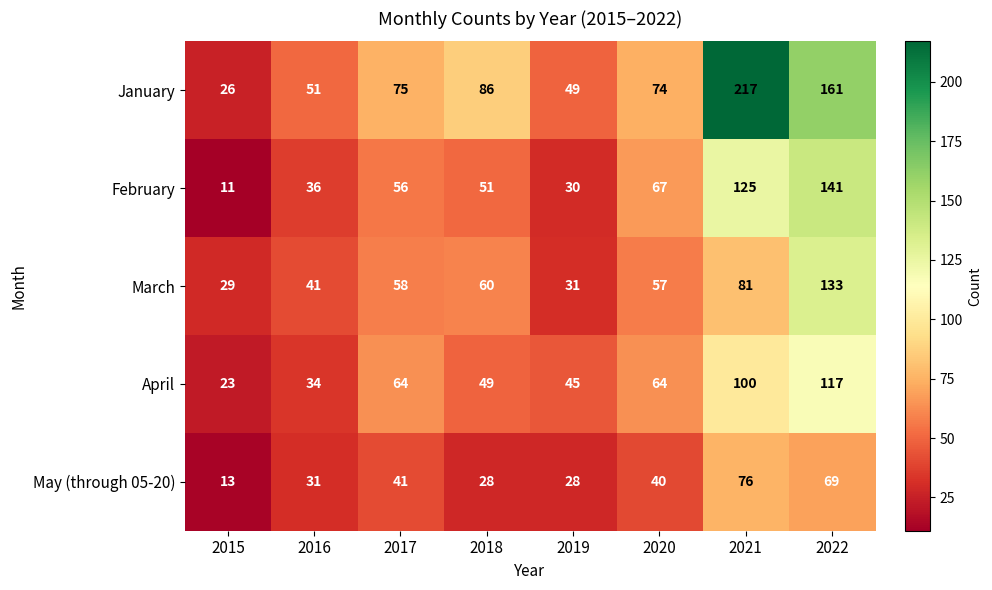

Between 2018 and 2022, which series saw the biggest shift?

February